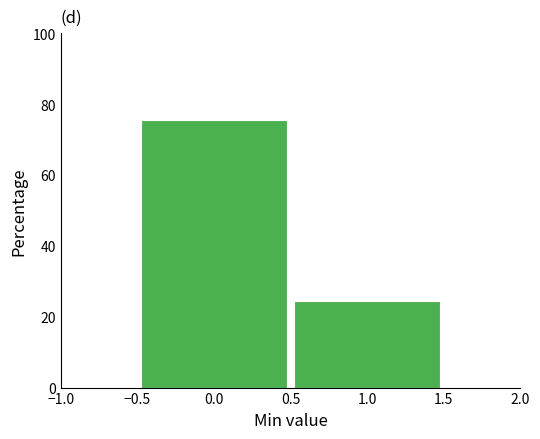

Reading left to right, list every bar in this chart as the range it spans on the x-axis followed by its height. The values are not printed on the chart, so give them approximately, as read against the axis.

-0.5 to 0.5: 76
0.5 to 1.5: 24